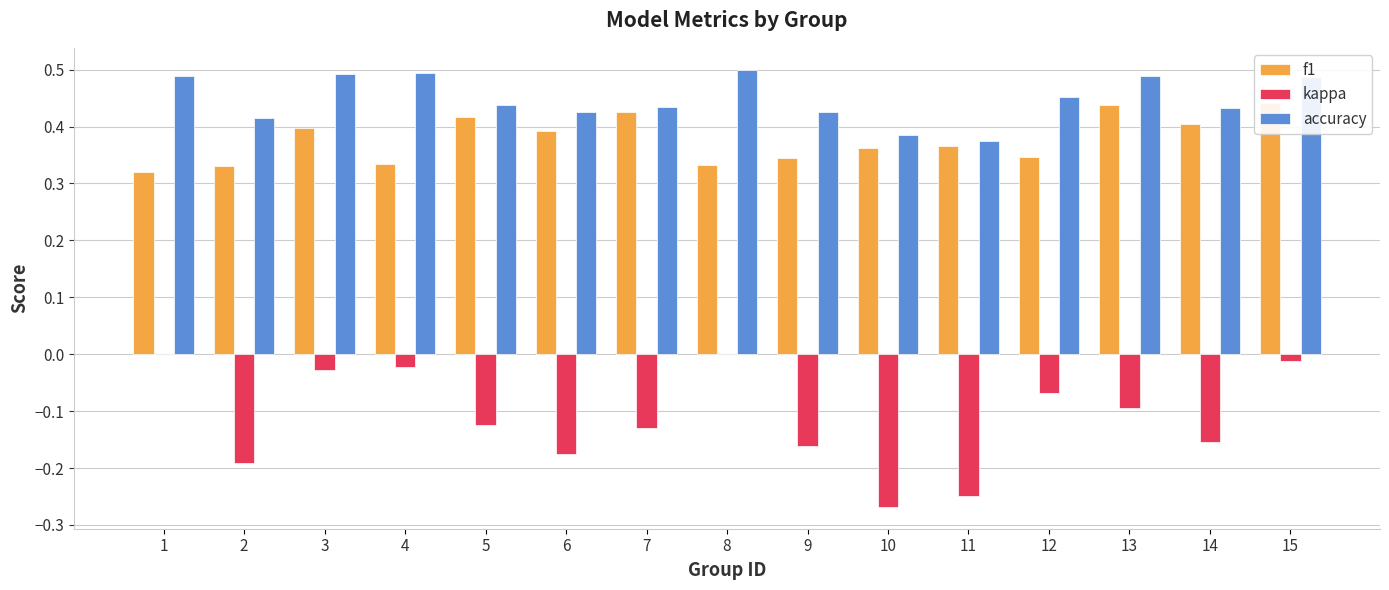

Are the bars grouped side by side (vs. stacked)?

Yes